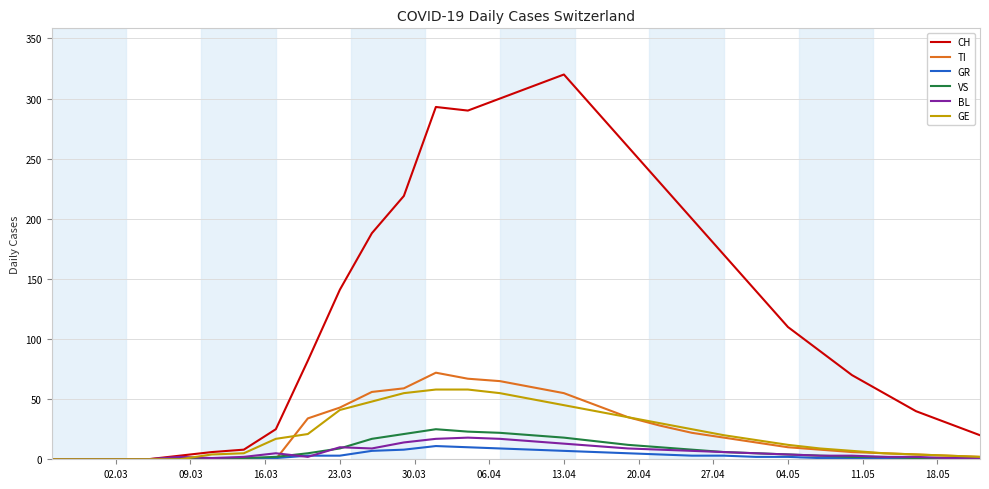

What is the maximum value for GE?

58